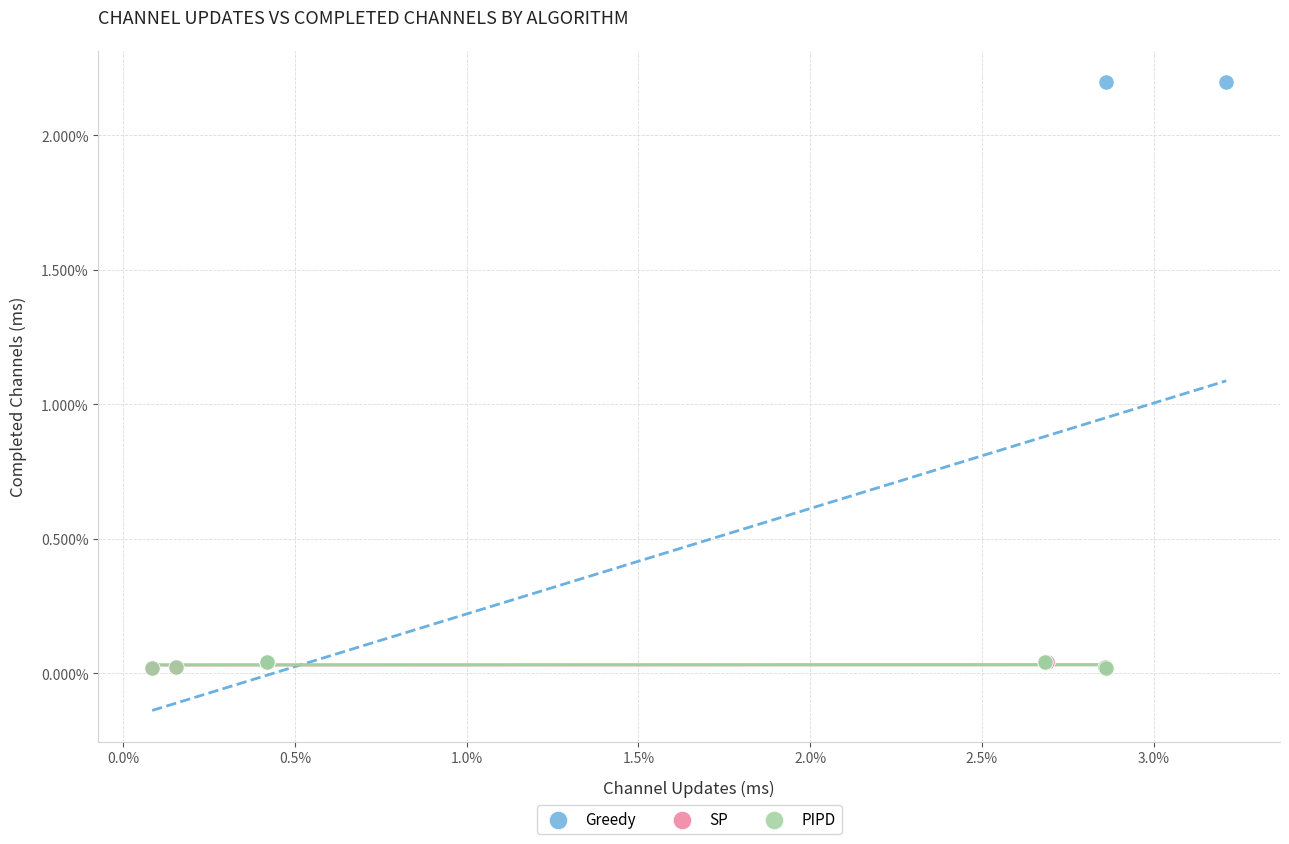

What are all the series names shown in the legend?

Greedy, SP, PIPD